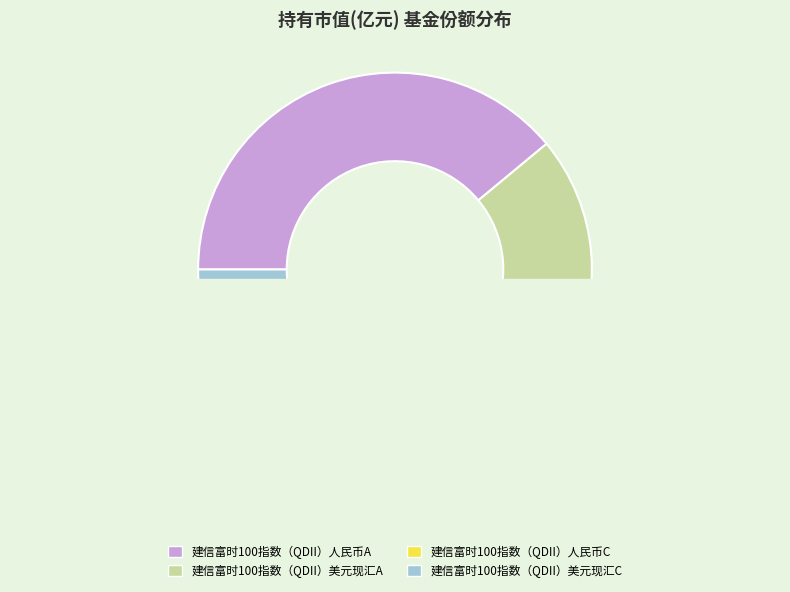

Between 建信富时100指数（QDII）美元现汇C and 建信富时100指数（QDII）美元现汇A, which is larger?

建信富时100指数（QDII）美元现汇A